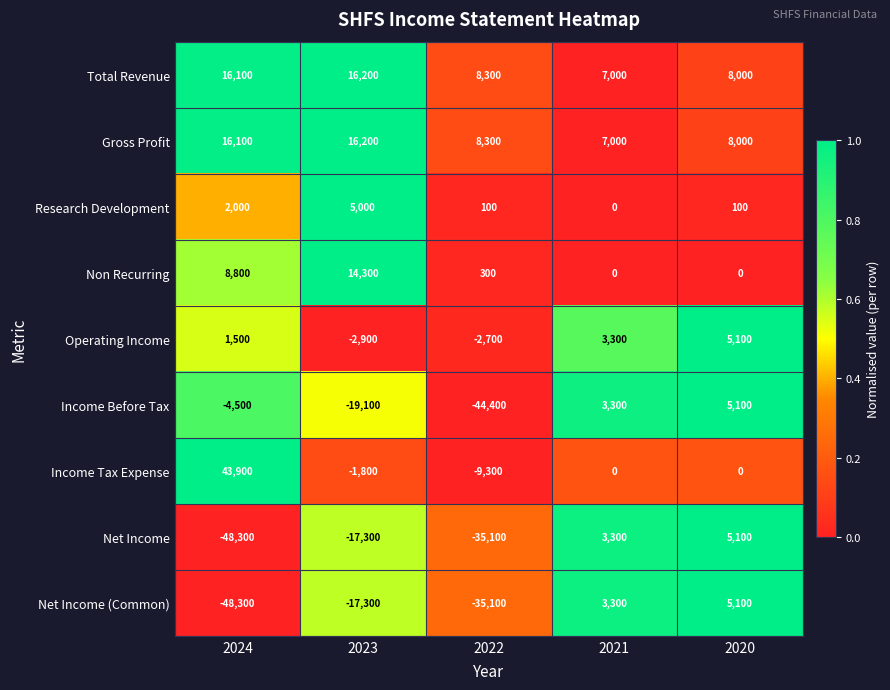

What is the sum of the Research Development values at 2022 and 2020?

200